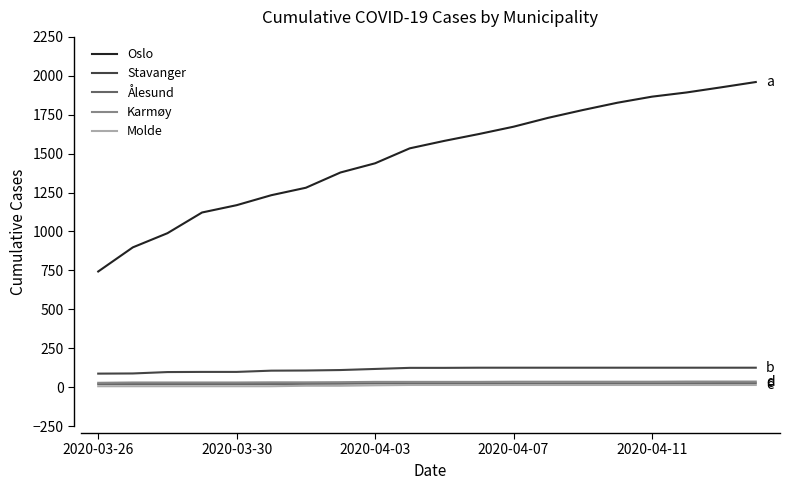

True or false: Molde and Oslo cross at least once.

False